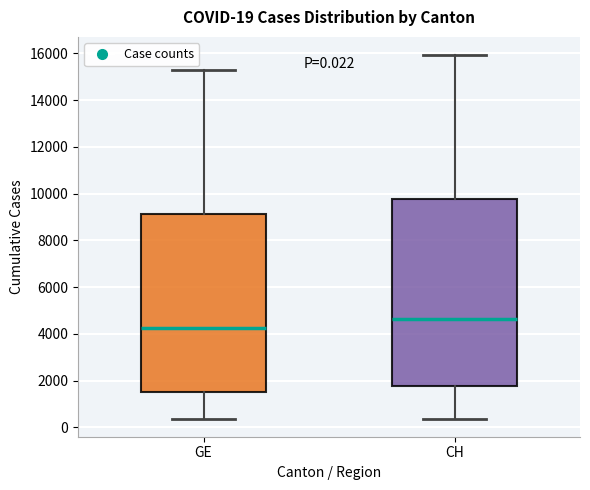

Which box has the highest median line?

CH